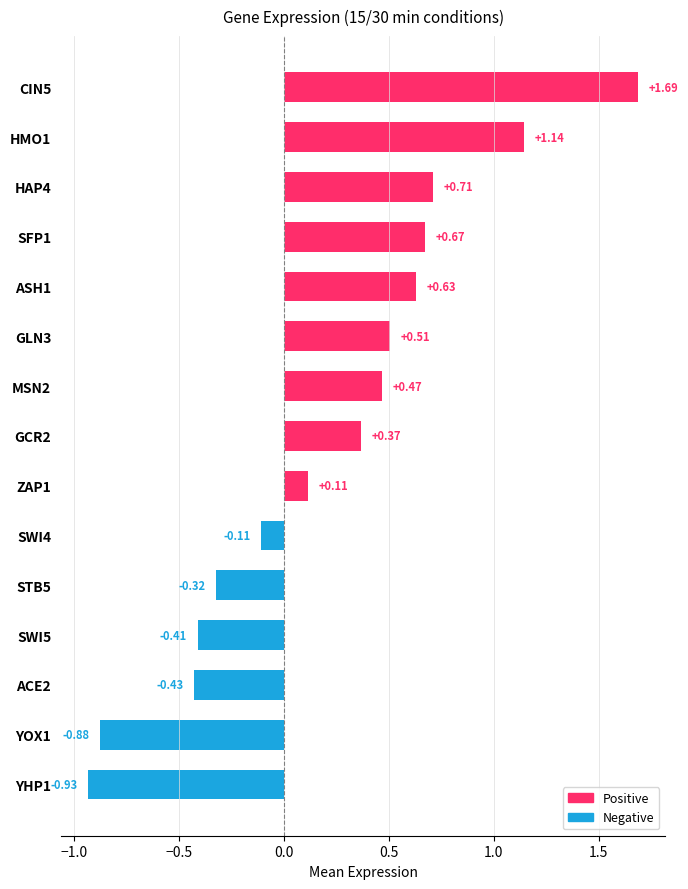

Between SWI4 and ACE2, which is larger?

SWI4